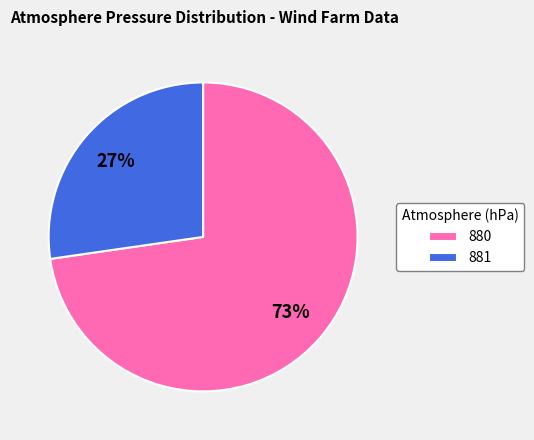

What percentage is the 880 slice, to the nearest percent?

73%